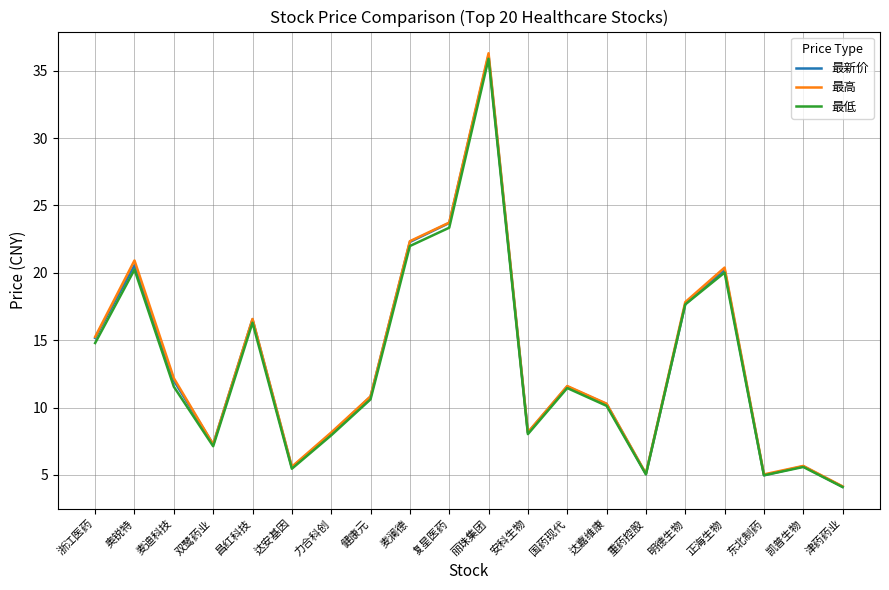

Is the value of 最低 at 奥锐特 greater than the value of 最高 at 凯普生物?

Yes